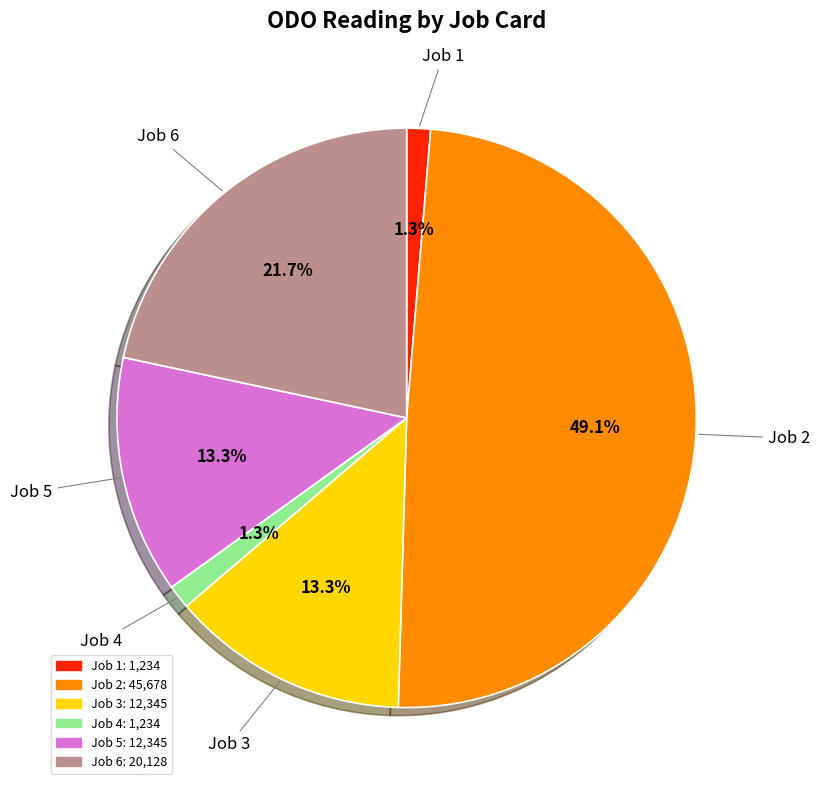

Does Job 2 account for over 50% of the chart?

No